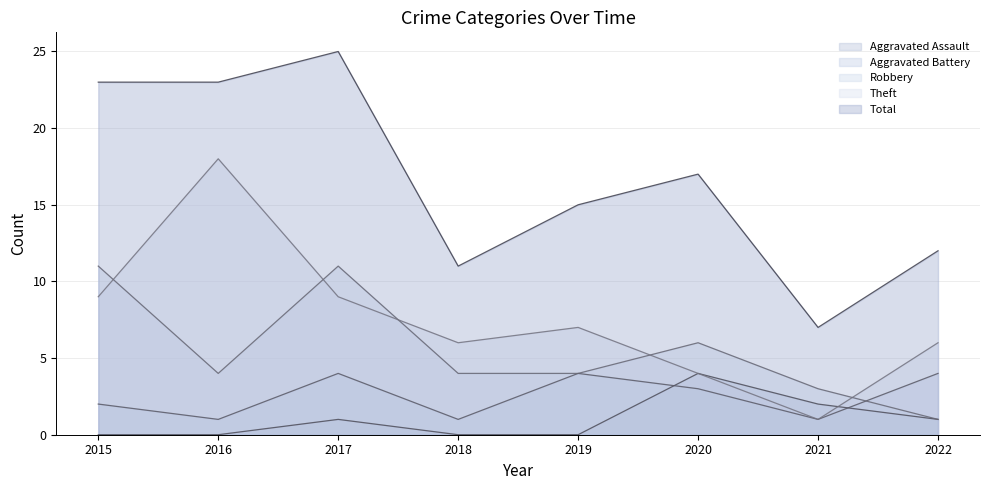

Rank the series by their maximum value, from lowest to highest.

Aggravated Assault, Aggravated Battery, Robbery, Theft, Total